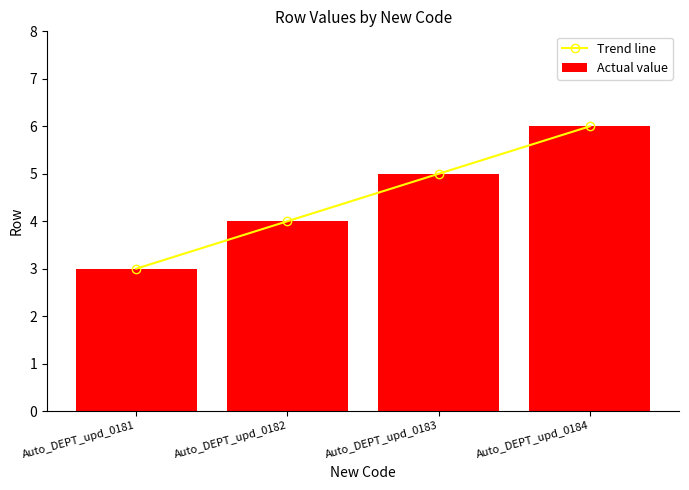

Reading right to left, what are all the values shown in this chart?

Trend line: Auto_DEPT_upd_0184=6.0	Auto_DEPT_upd_0183=5.0	Auto_DEPT_upd_0182=4.0	Auto_DEPT_upd_0181=3.0
Actual value: Auto_DEPT_upd_0184=6.0	Auto_DEPT_upd_0183=5.0	Auto_DEPT_upd_0182=4.0	Auto_DEPT_upd_0181=3.0